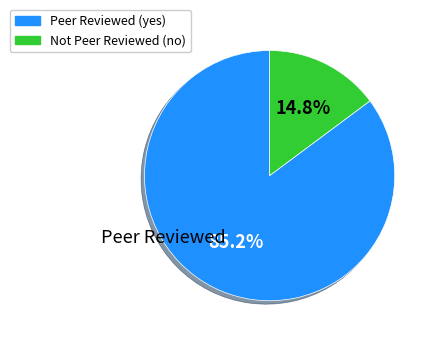

Does any single category account for the majority?

Yes